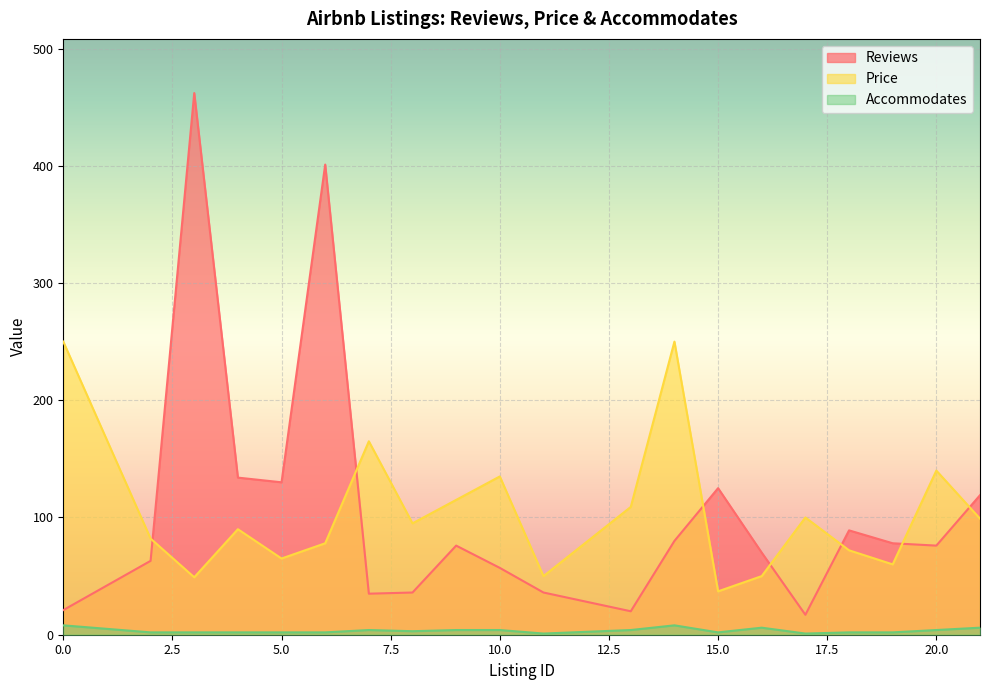

What is the difference between the Reviews values at 11 and 16?

34